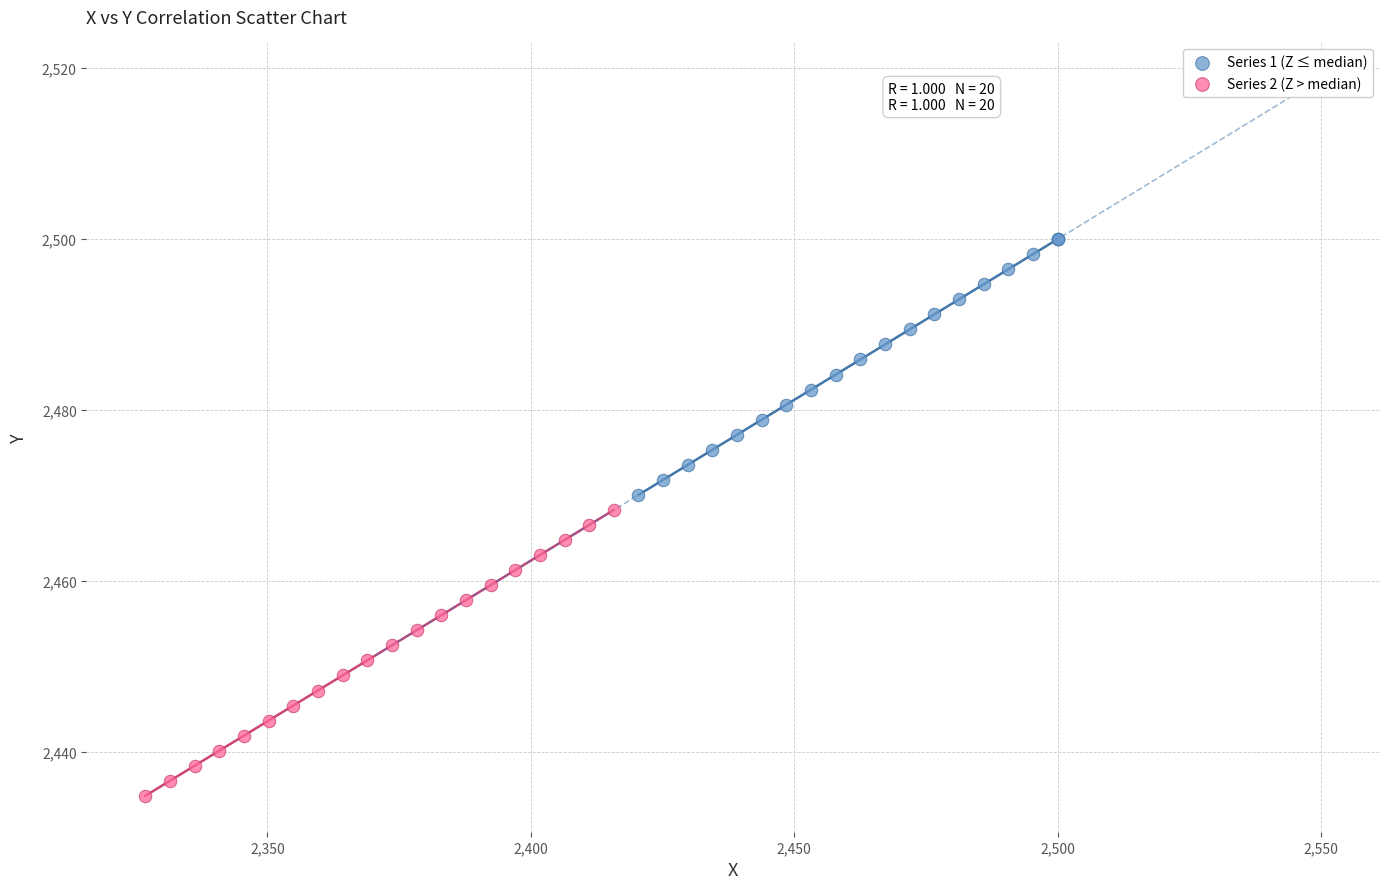

Which series reaches the maximum Y coordinate?

Series 1 (Z ≤ median)